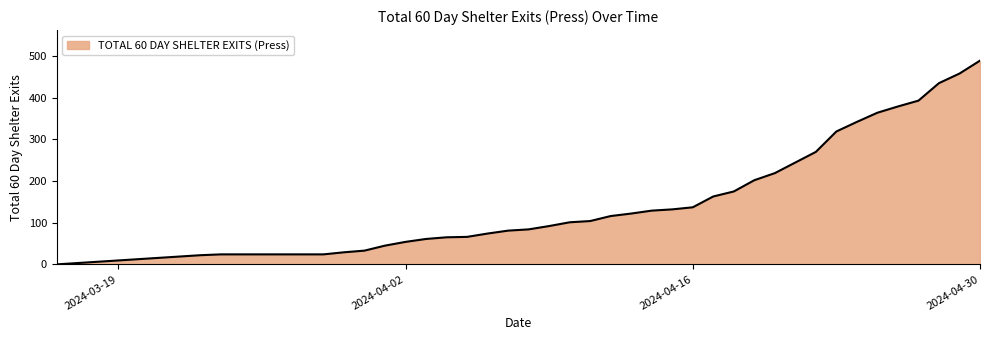

What is the difference between the maximum and minimum values?

489